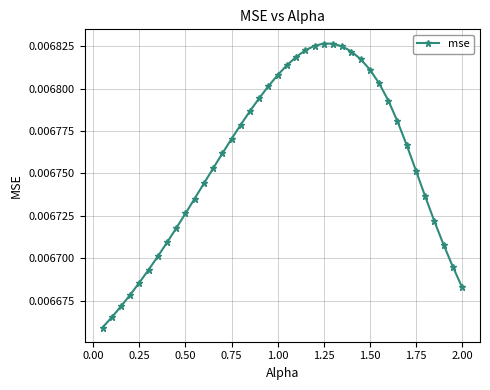

Count the values in the range 0 to 1.

40